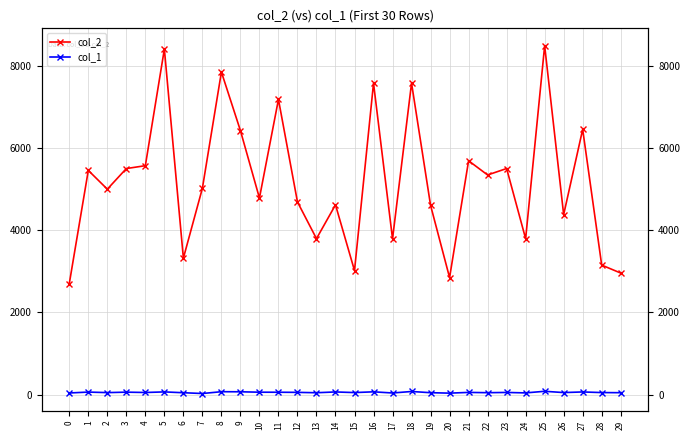

What is the maximum value shown in the chart?

8482